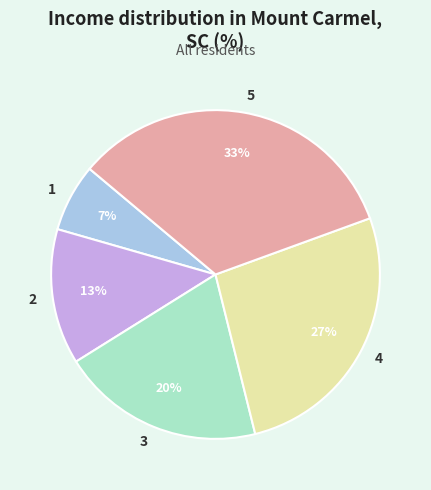

Which category has the biggest portion of the pie?

5